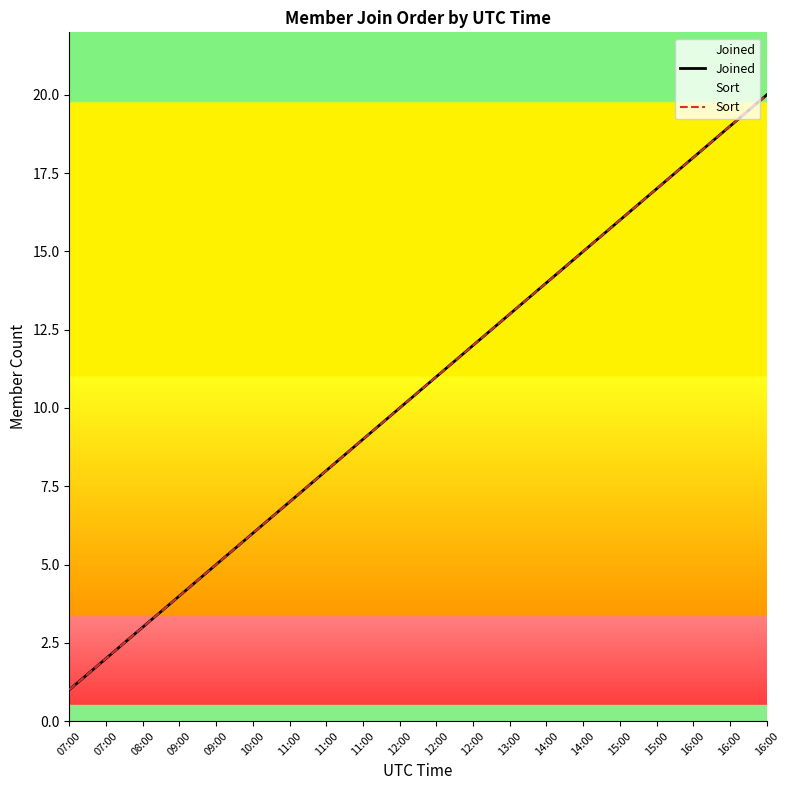

Where is Sort nearest to the value 10?

12:00